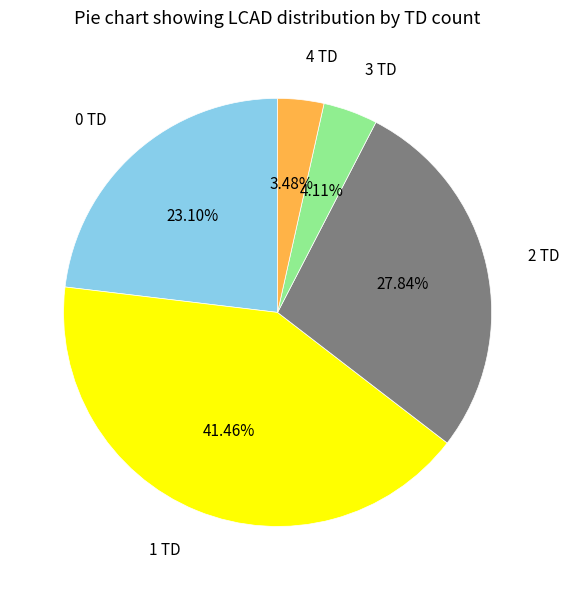

Is there a majority slice in this chart?

No